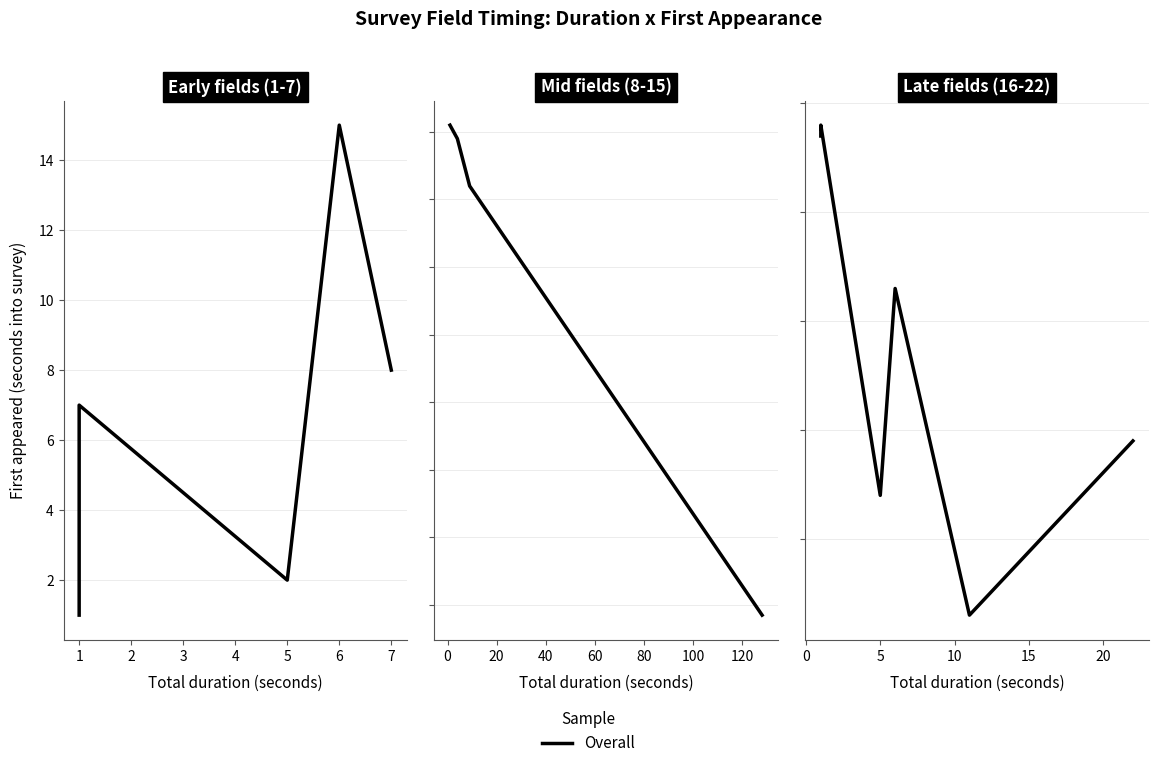

At which category does the data reach its first local valley?

5